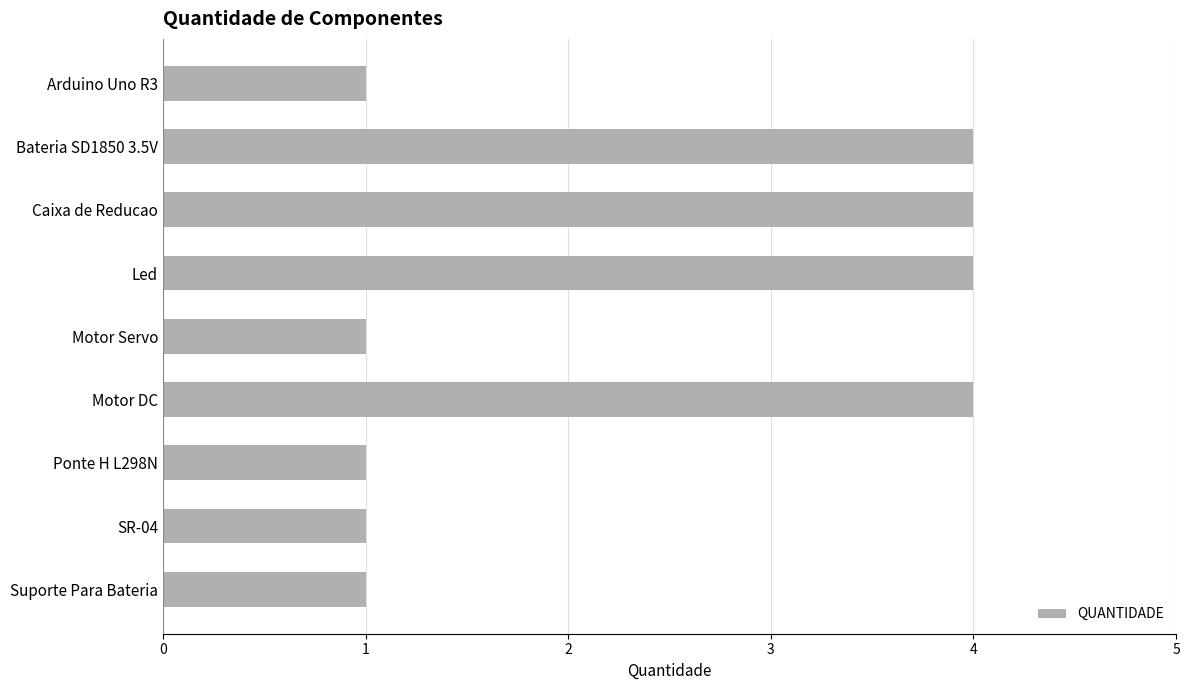

Reading bottom to top, what are all the values shown in this chart?

1	1	1	4	1	4	4	4	1